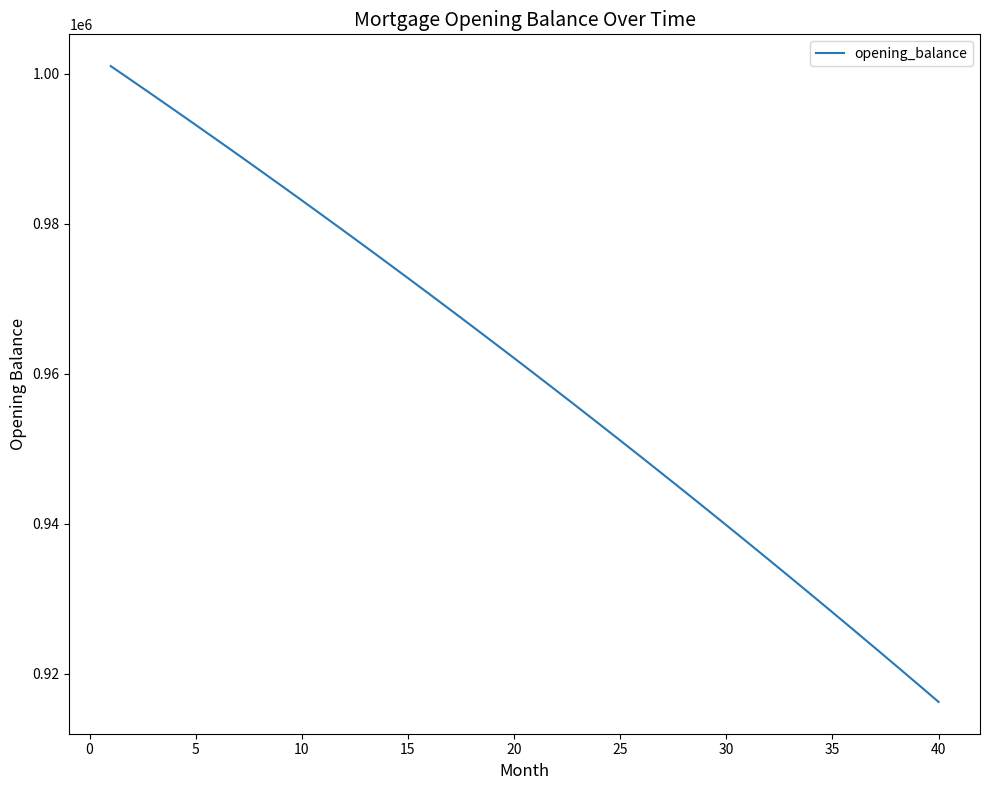

What is the difference between the maximum and minimum values?

84745.5